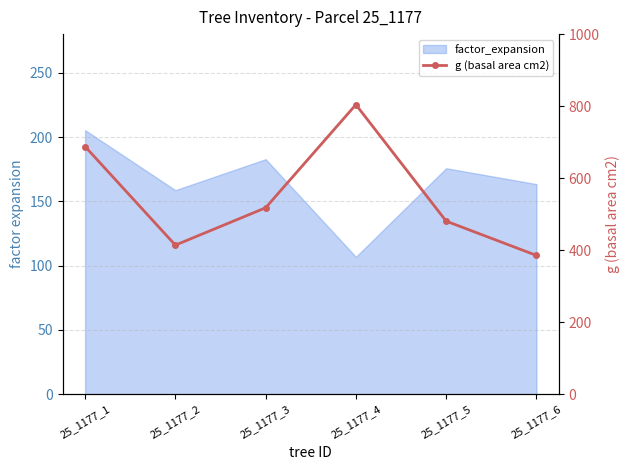

What is the difference between the values at 25_1177_1 and 25_1177_6?

302.3